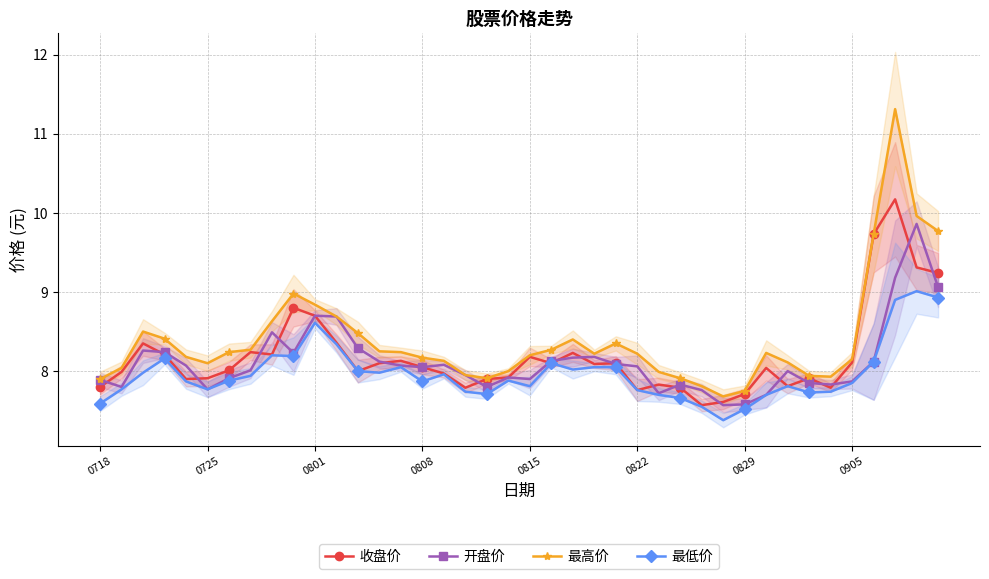

At how many categories does at least one series exceed 8?

29